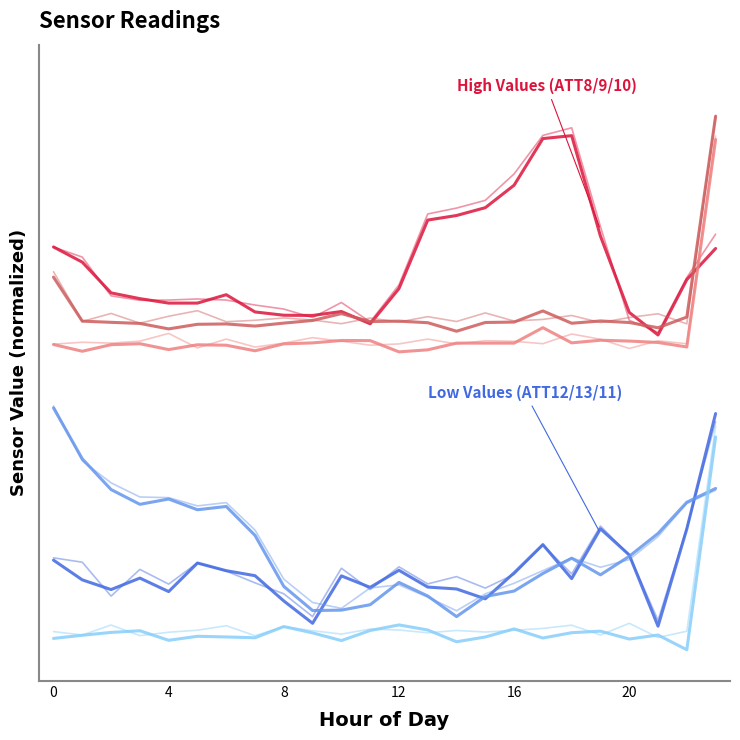

Which series has the widest spread of values?

ATT9